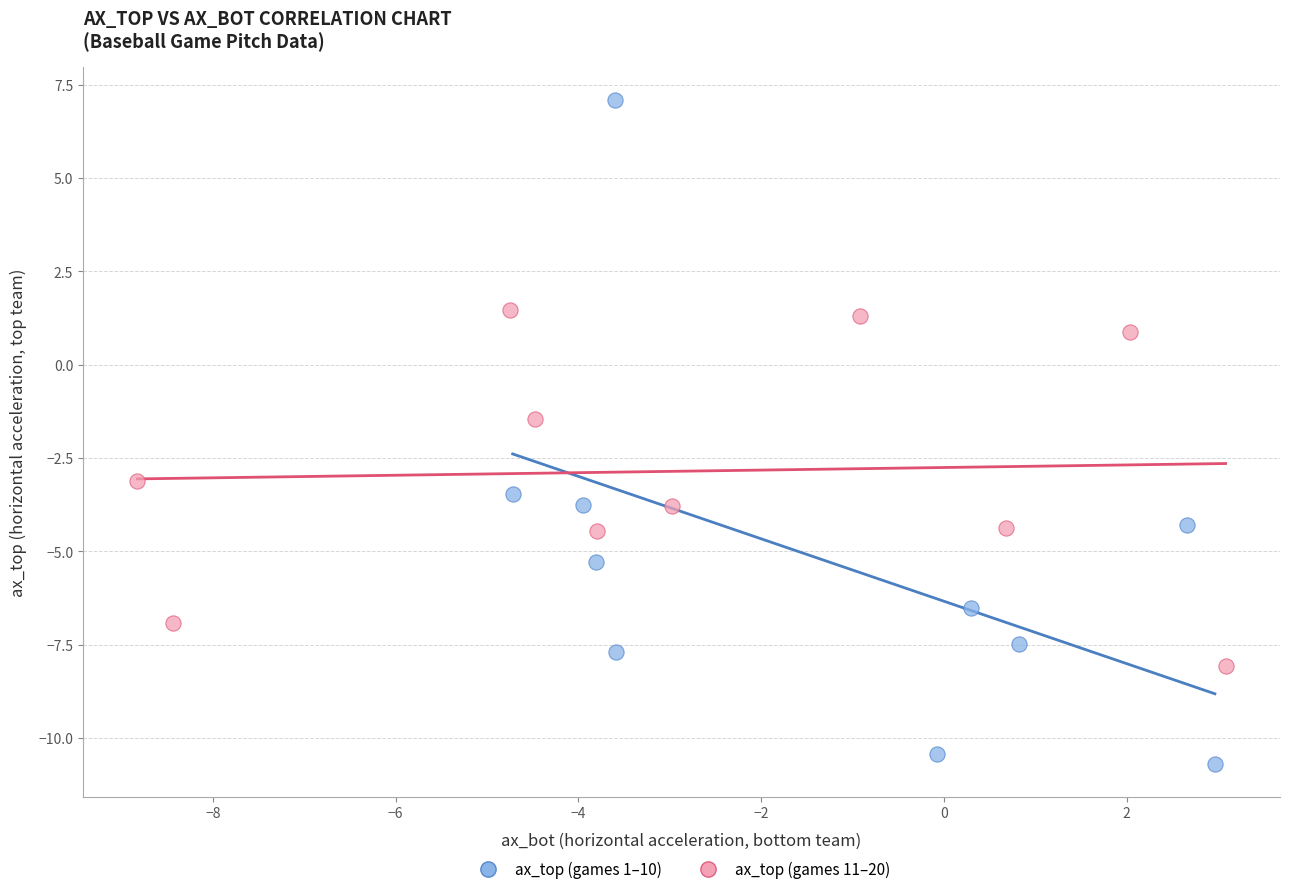

What are all the series names shown in the legend?

ax_top (games 1–10), ax_top (games 11–20)